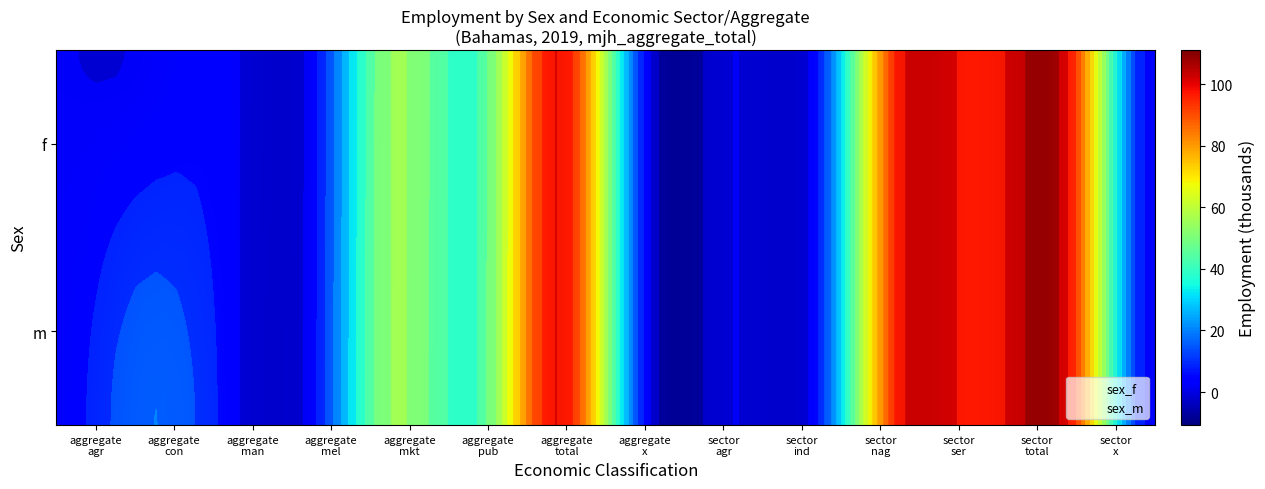

Rank the categories by sex_m value from highest to lowest.

eco_aggregate_total, eco_sector_total, eco_sector_nag, eco_sector_ser, eco_aggregate_mkt, eco_aggregate_pub, eco_aggregate_con, eco_sector_ind, eco_aggregate_man, eco_aggregate_mel, eco_aggregate_agr, eco_aggregate_x, eco_sector_x, eco_sector_agr